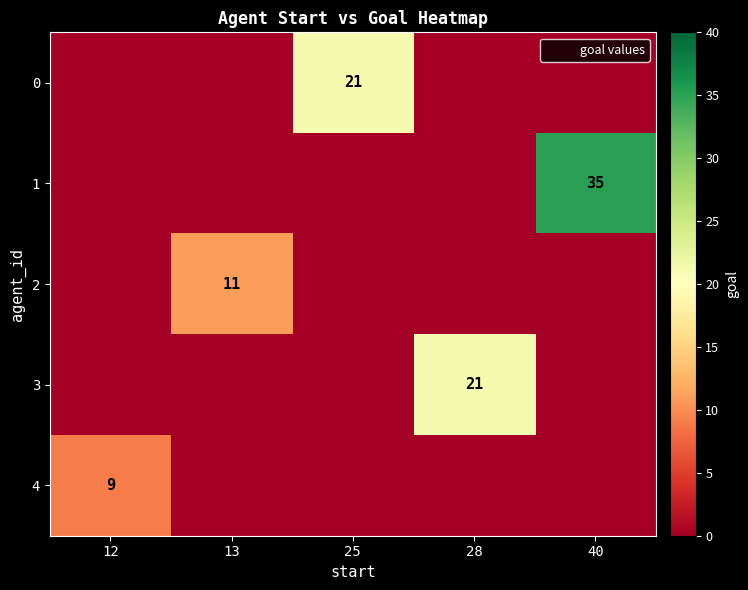

What is the spread (max minus min) of values at 28?

21